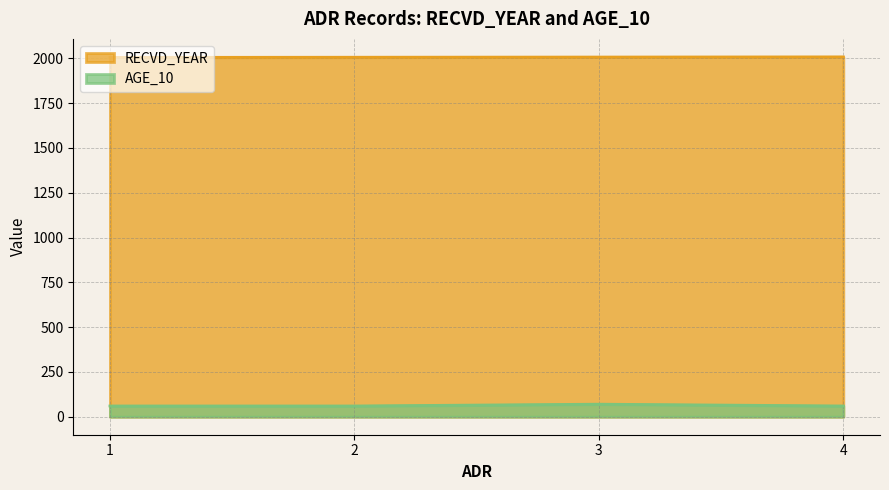

True or false: AGE_10 and RECVD_YEAR cross at least once.

False